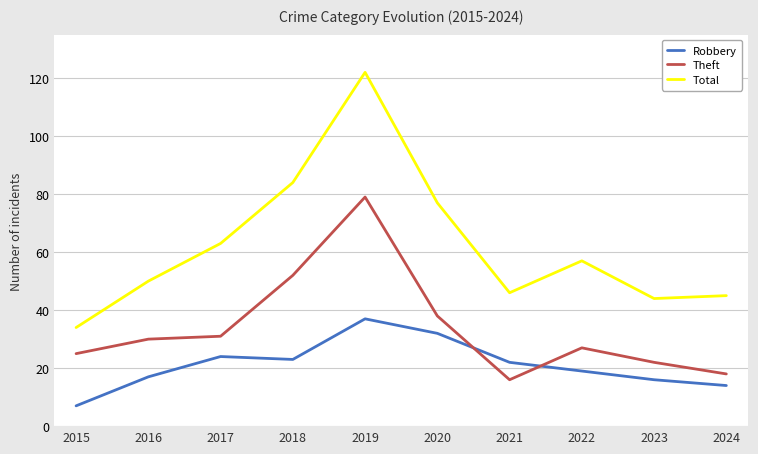

Read the Total value at 2016, to the nearest 5.

50